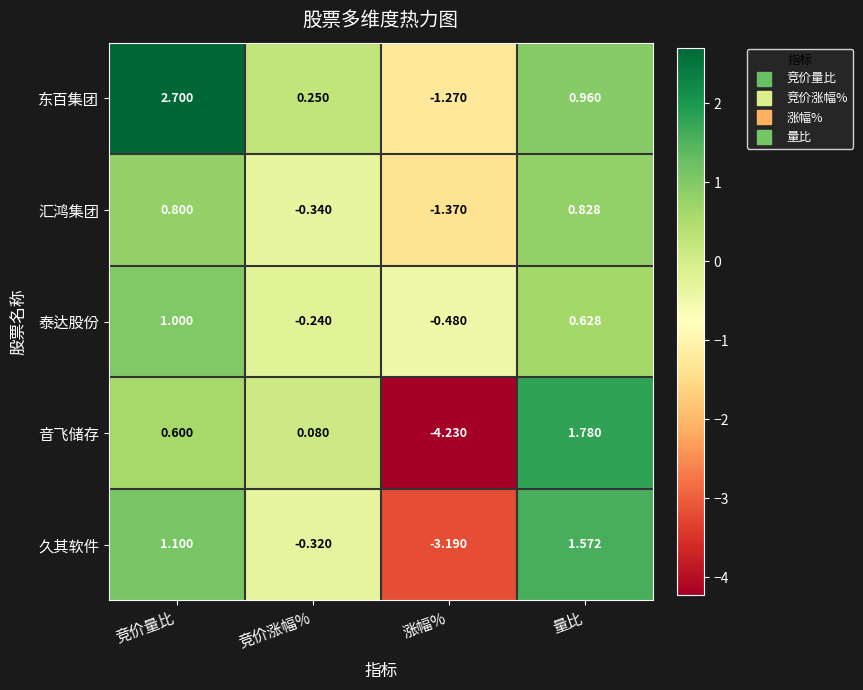

At which category does the chart reach its peak across all series?

竞价量比